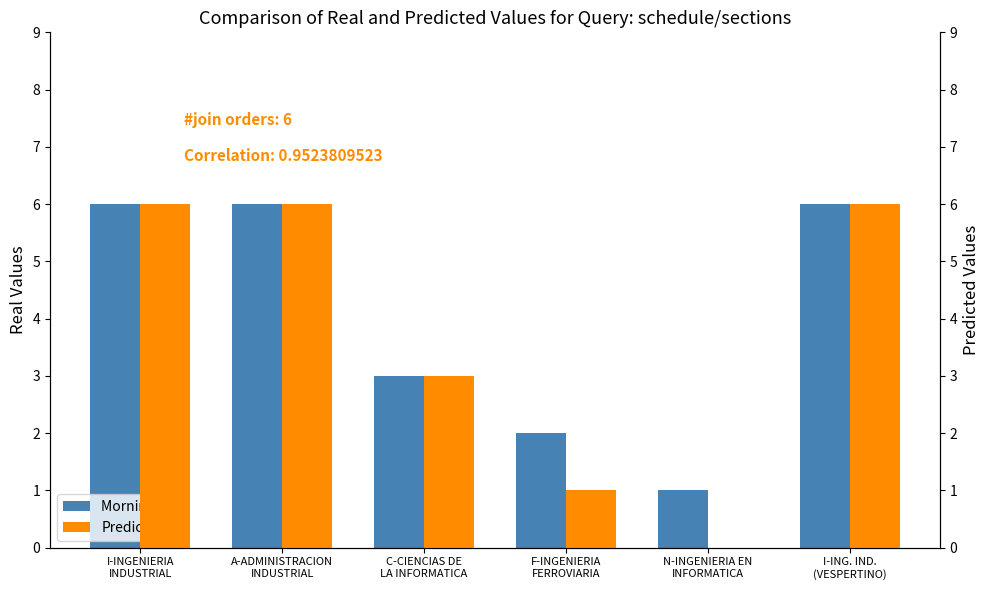

What is the maximum value for Morning (M)?

6